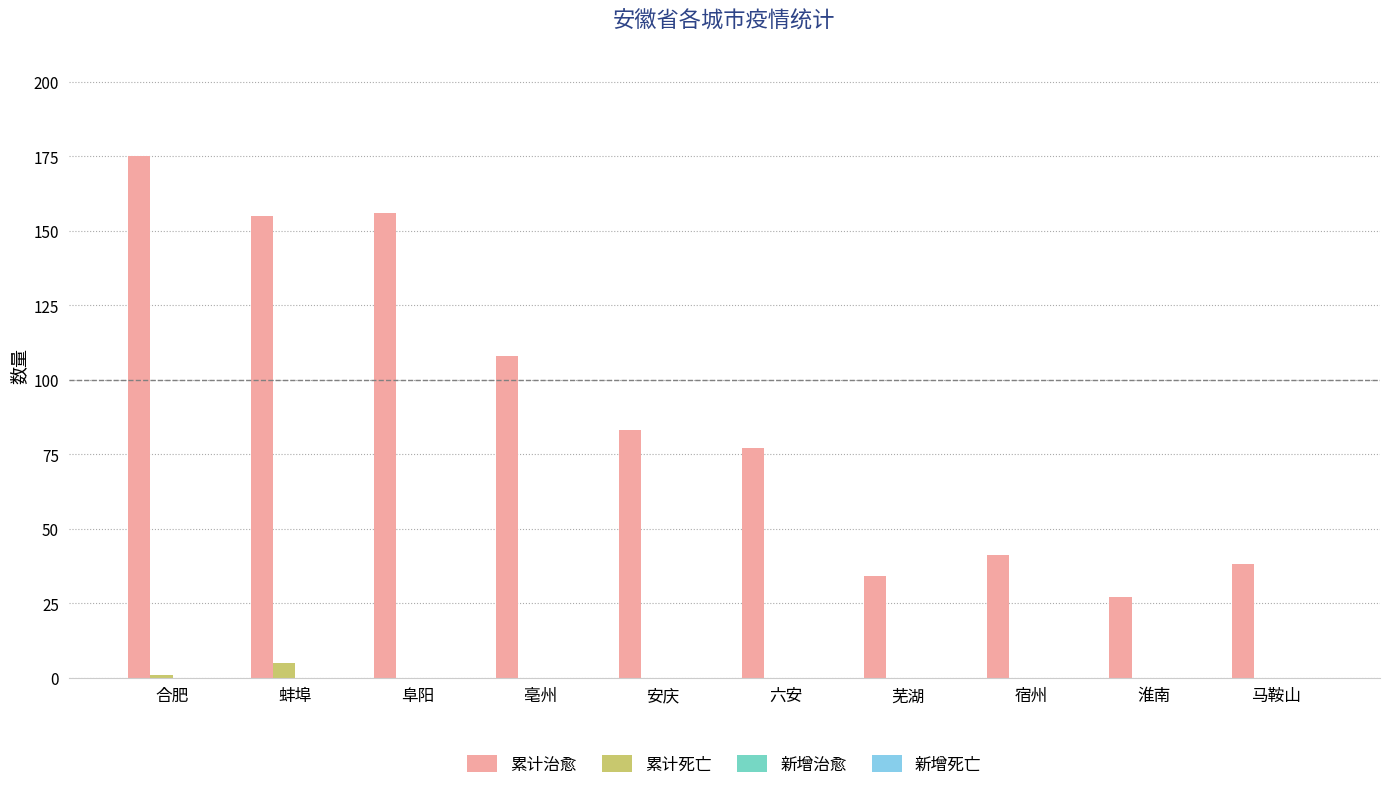

What is the sum of all 累计死亡 values?

6